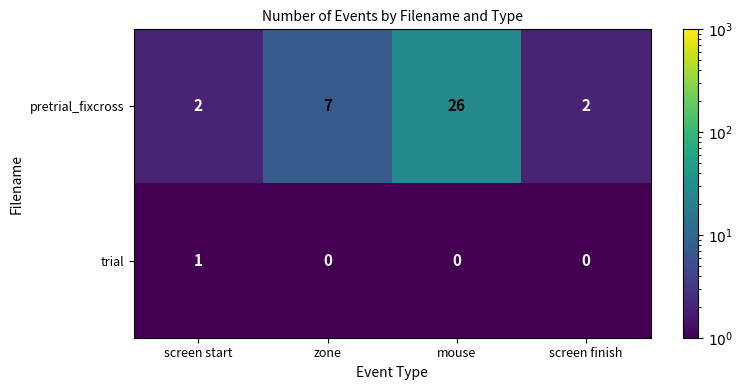

Count the number of categories in the chart.

4